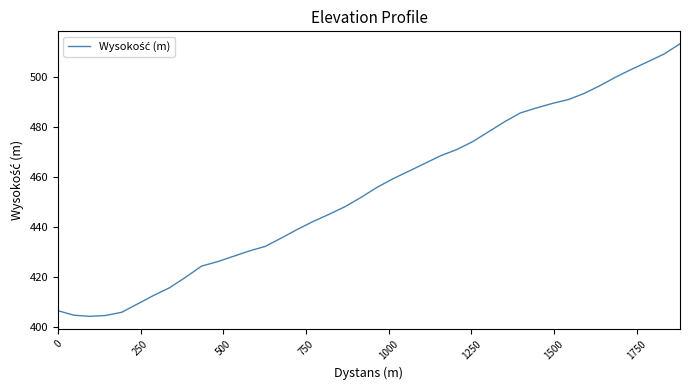

What is the difference between the maximum and minimum values?

109.0